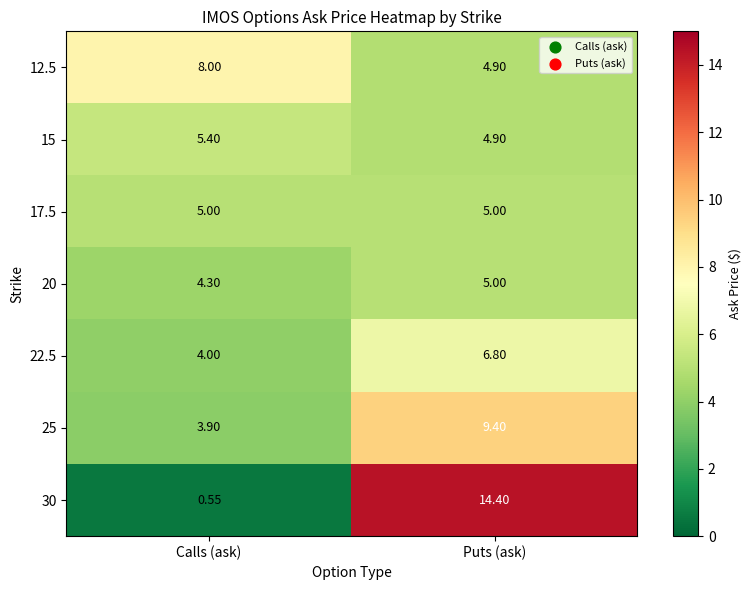

At which label does 15 first exceed 5?

Calls (ask)